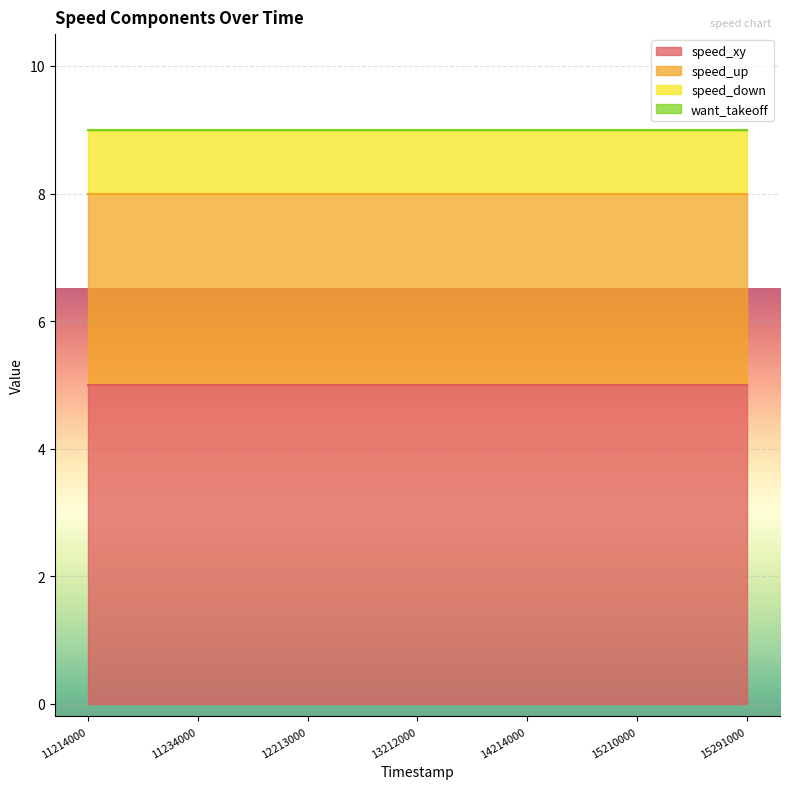

True or false: speed_xy and speed_up intersect in this chart.

False